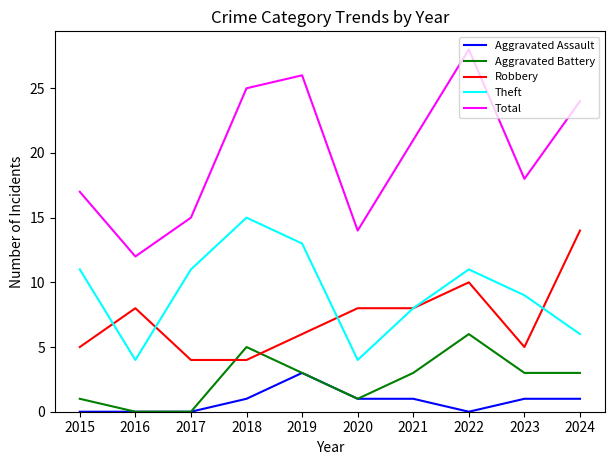

Rank the series by their maximum value, from lowest to highest.

Aggravated Assault, Aggravated Battery, Robbery, Theft, Total